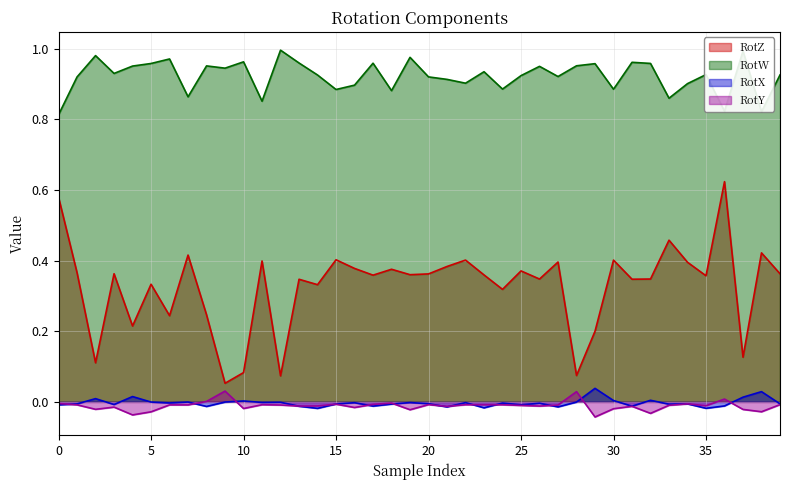

How many lines are shown in the chart?

4